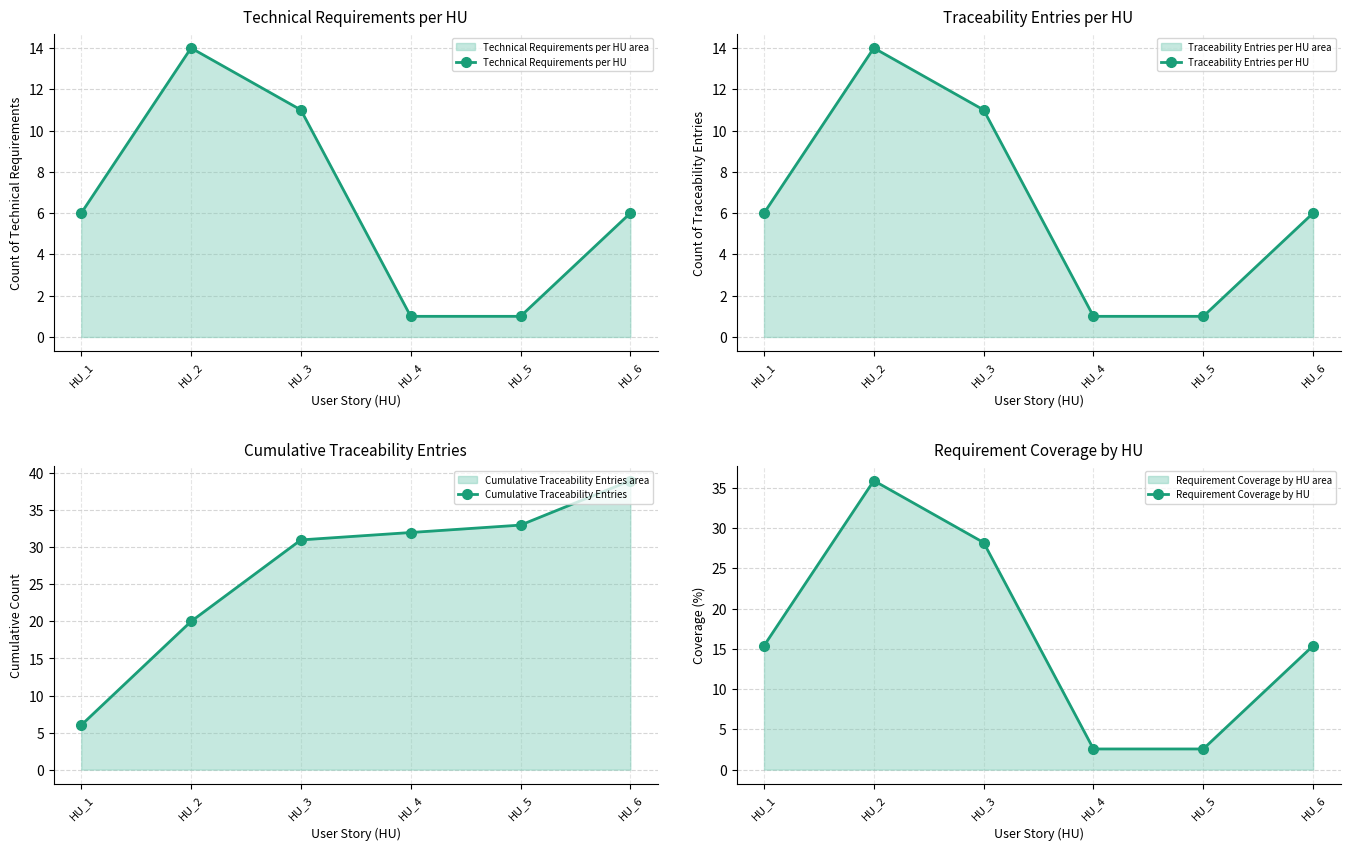

What is the approximate value of Technical Requirements per HU at HU_2?

14